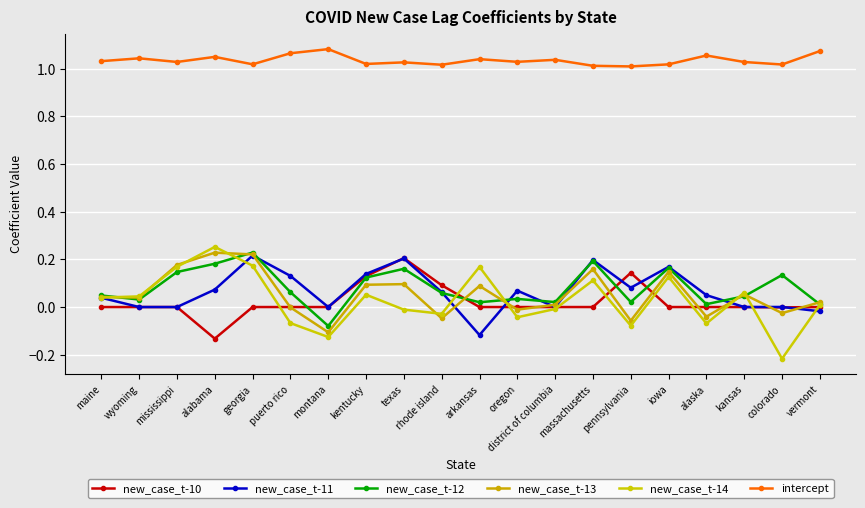

How many lines are shown in the chart?

6